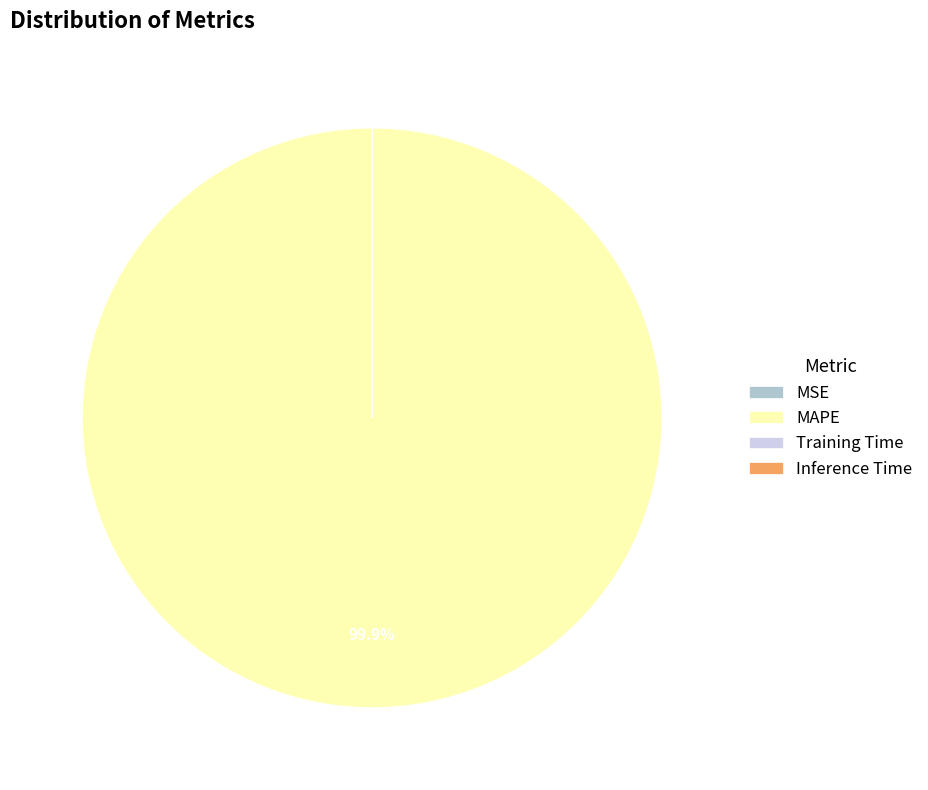

Does any single category account for the majority?

Yes